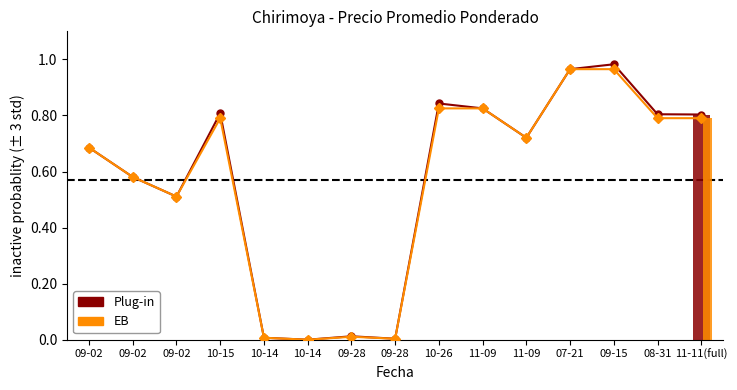

True or false: Precio mínimo has a value of 0.0 at 10-14.

True